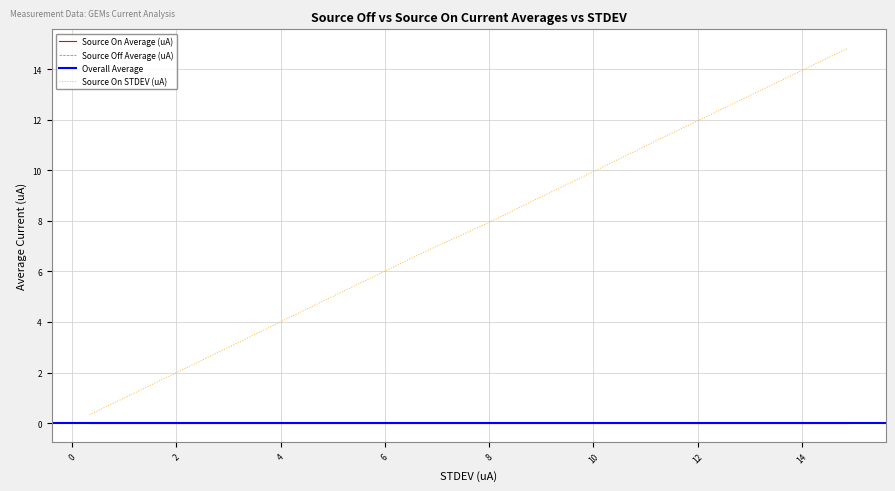

True or false: Source On Average (uA) has a value of -0.0 at 3.722223.

True